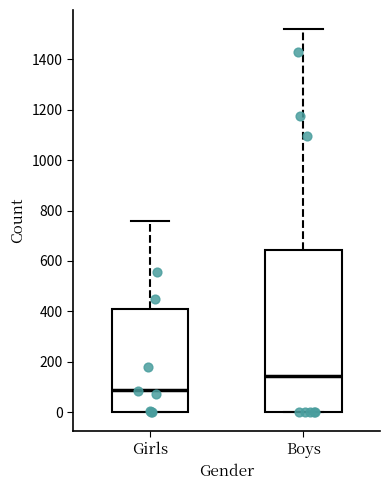

Which box's median line is the lowest?

Girls